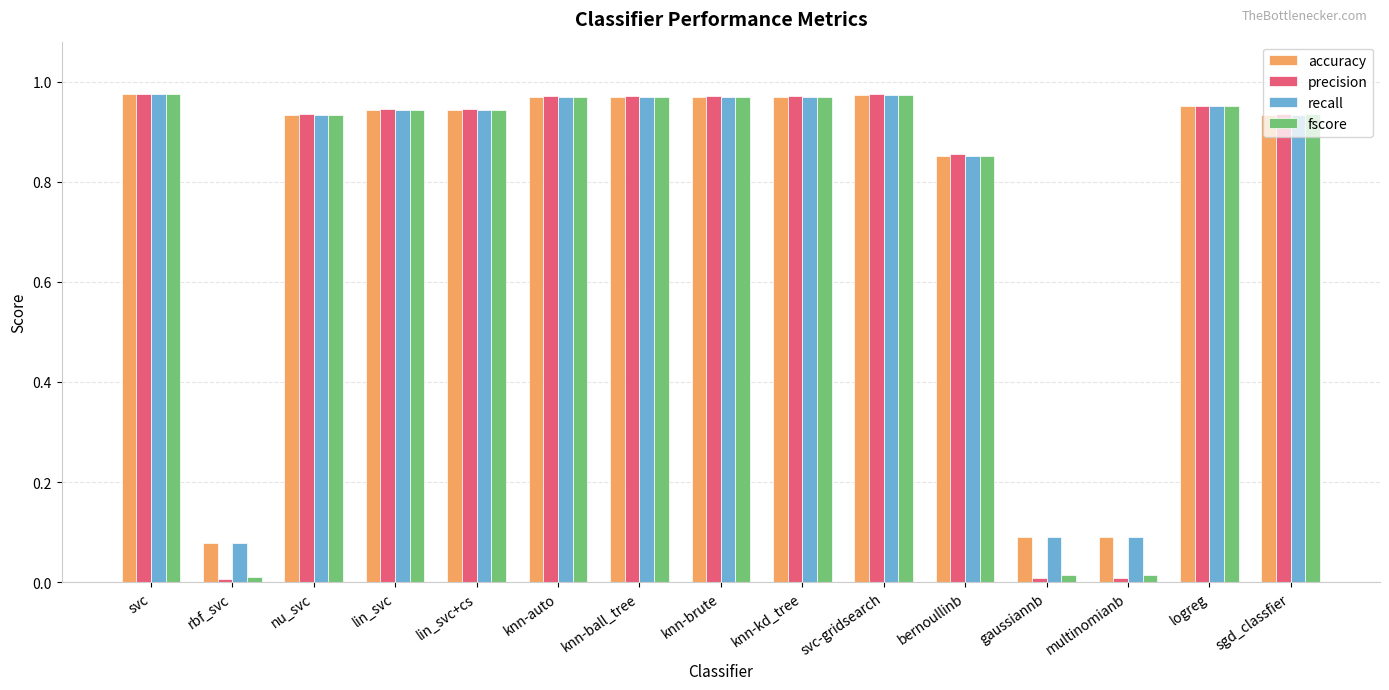

What is the average value of the recall series?

0.8